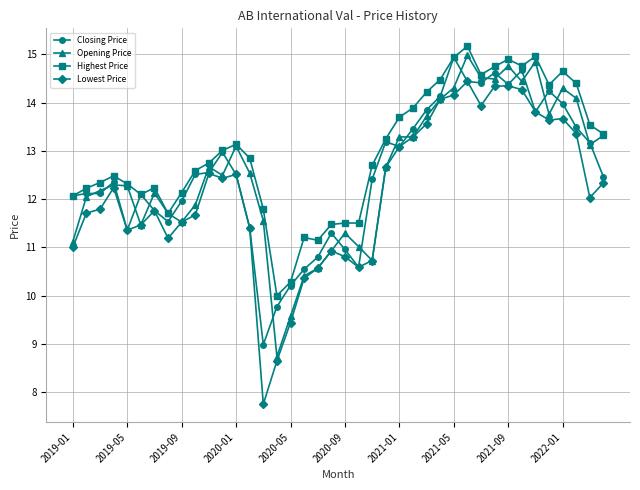

What is the value of the Opening Price point at the 14th from the left?

12.5